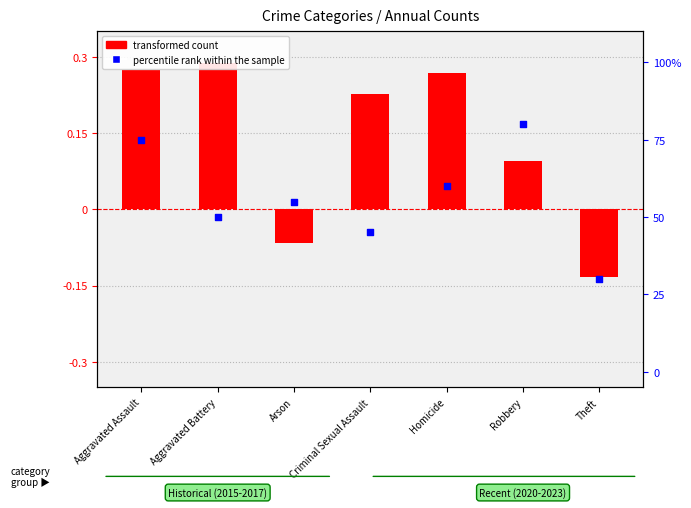

At which category is the sum across all series the highest?

Robbery